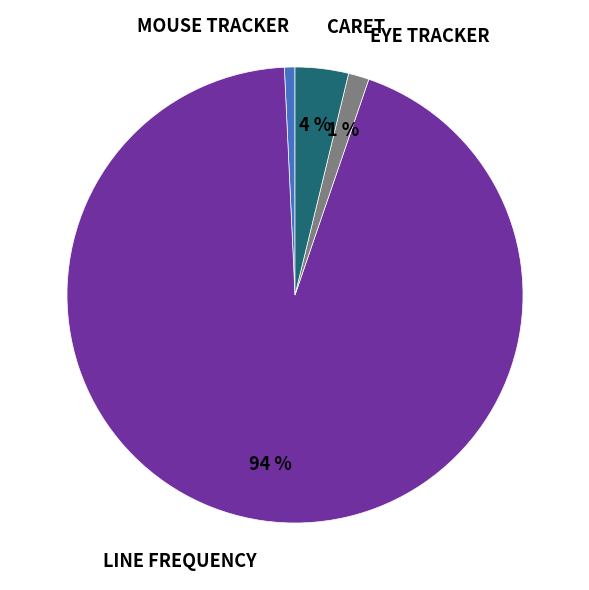

How many slices are in this pie chart?

4